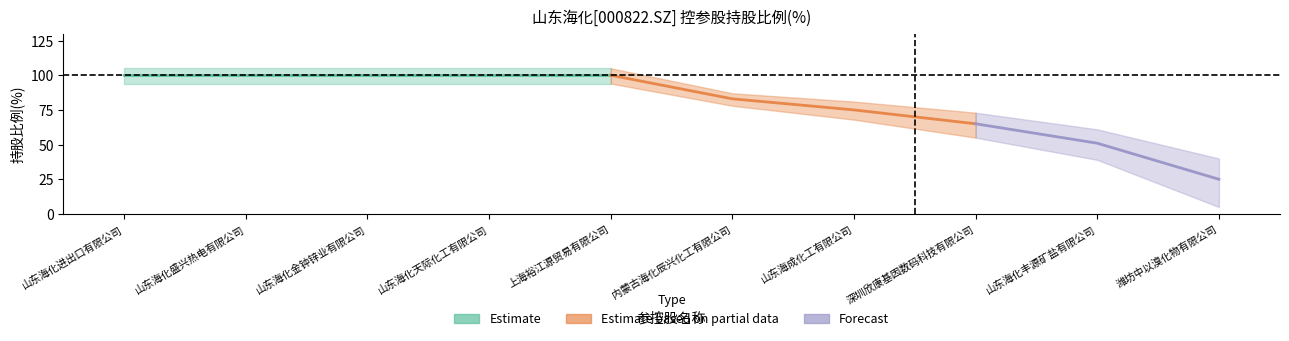

True or false: there are more than 1 points higher than both neighbors.

False